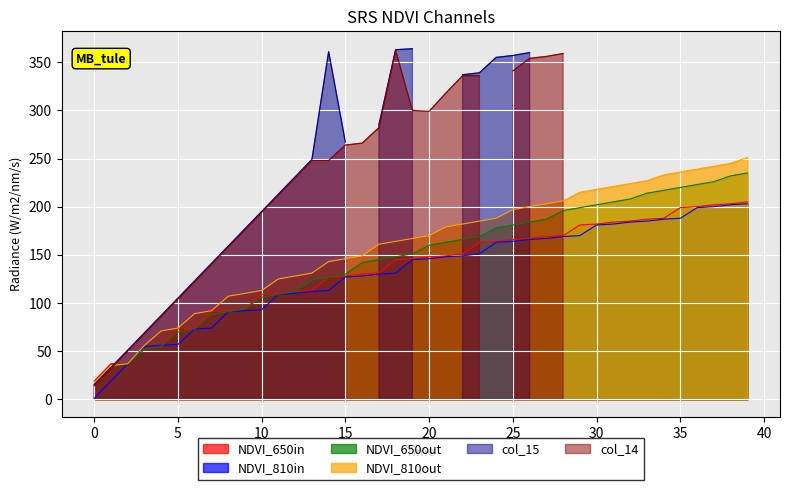

True or false: NDVI_810out has a value of 218 at 30.

True